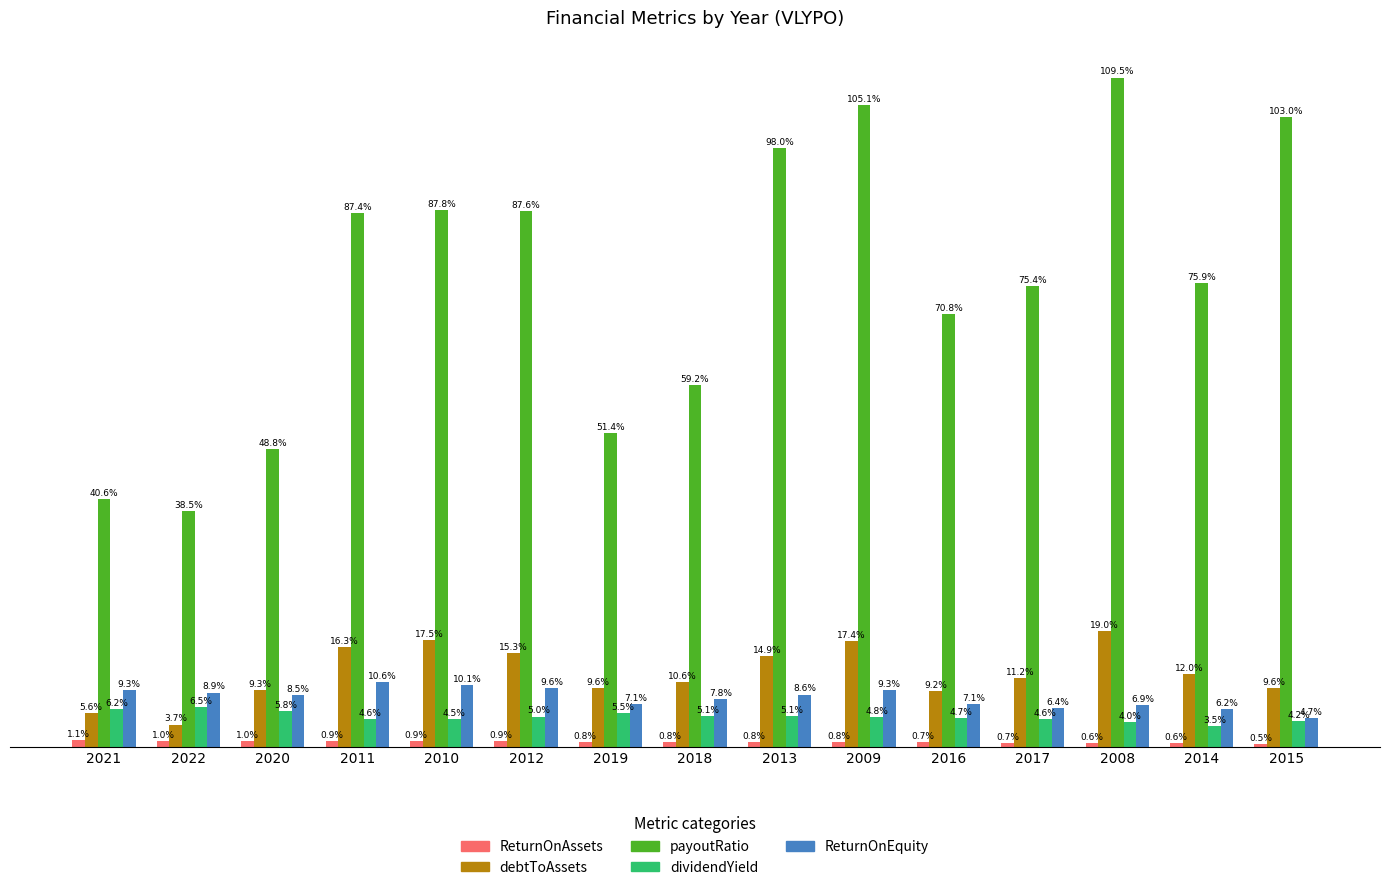

Which series has the largest total across all categories?

payoutRatio